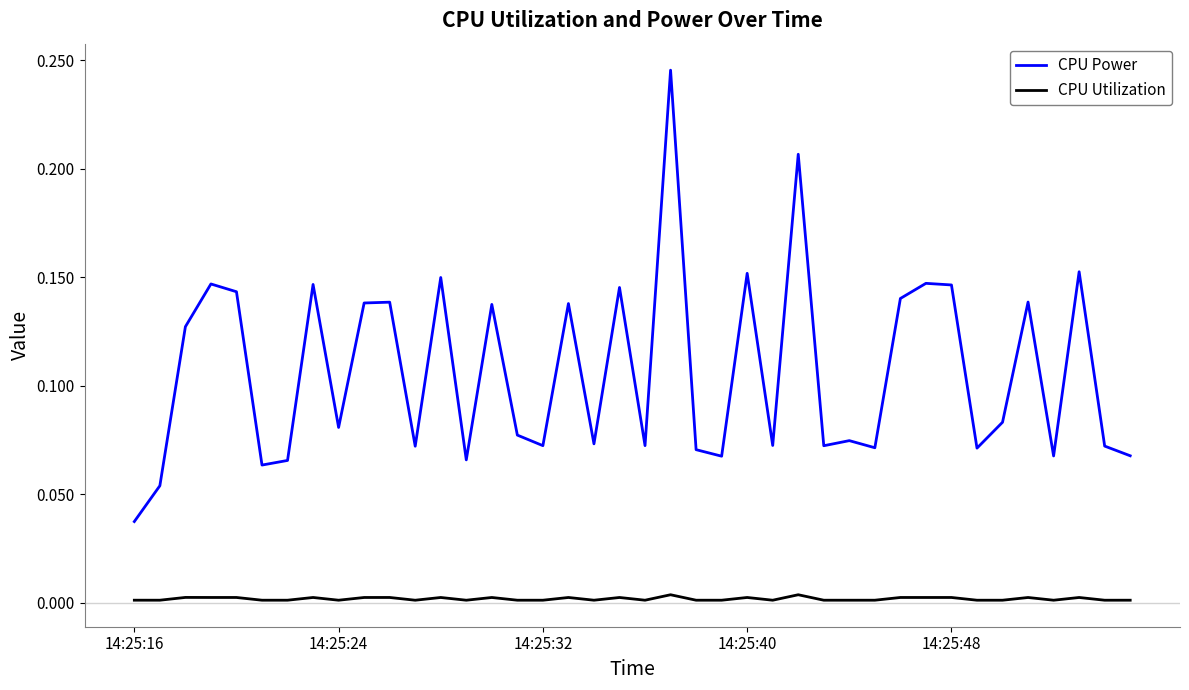

Count the CPU Power values in the range 0 to 1.

40